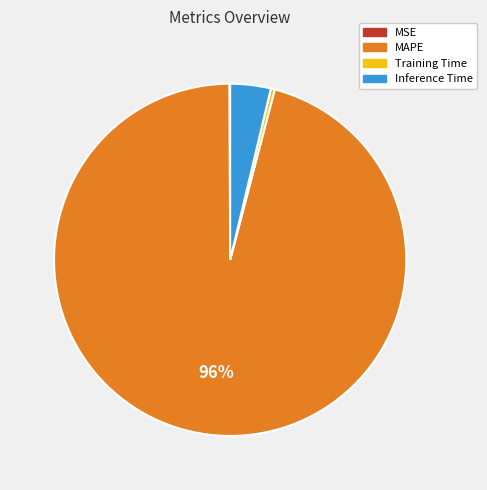

The Training Time slice represents 0% of the pie. True or false?

True